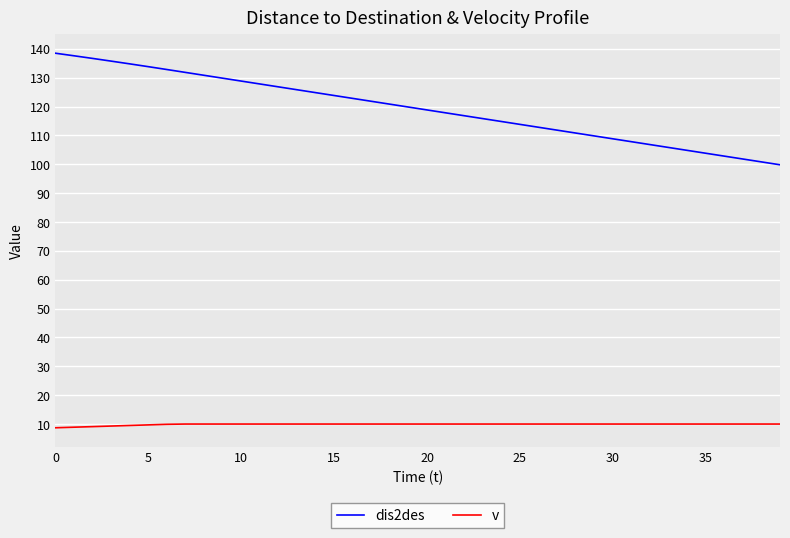

True or false: v and dis2des cross at least once.

False